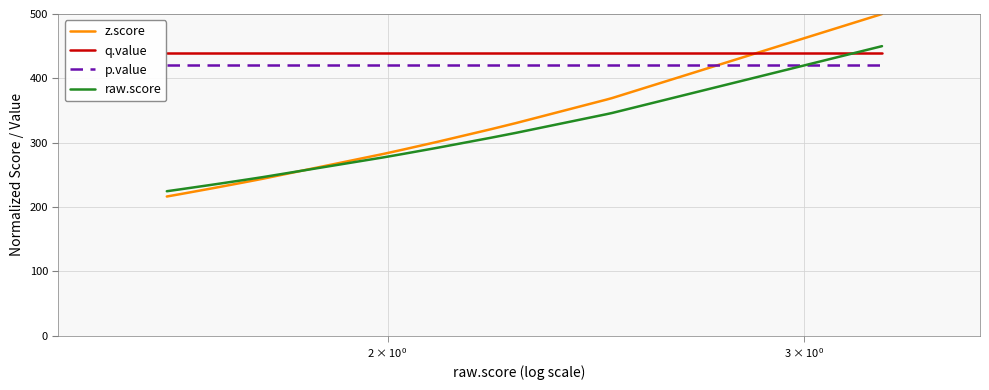

True or false: p.value and q.value intersect in this chart.

False